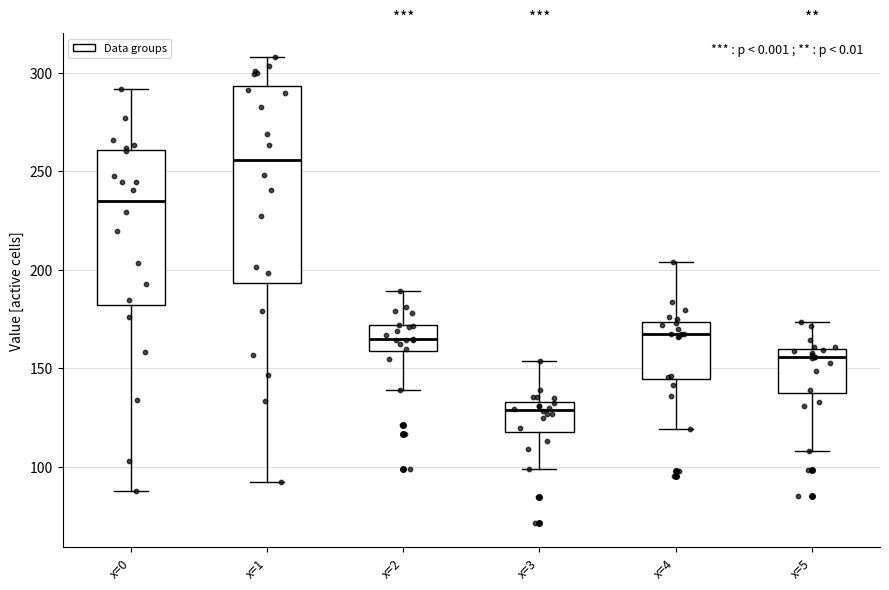

Reading left to right, transcribe this box plot: for each box, give where its median line is, the range the box spans, and where its two whiskers end, as read against the y-axis. The values are not printed on the chart, so give them approximately, as read against the axis.

x=0: median 235, box 180 to 260, whiskers 90 to 290
x=1: median 255, box 195 to 295, whiskers 90 to 310
x=2: median 165, box 160 to 170, whiskers 140 to 190
x=3: median 130, box 120 to 135, whiskers 100 to 155
x=4: median 165, box 145 to 175, whiskers 120 to 205
x=5: median 155, box 135 to 160, whiskers 110 to 175